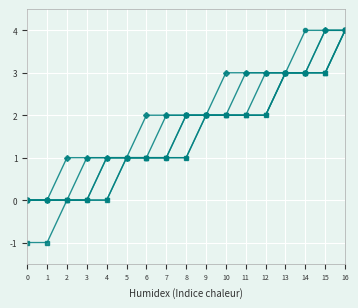

What is the greatest value displayed?

4